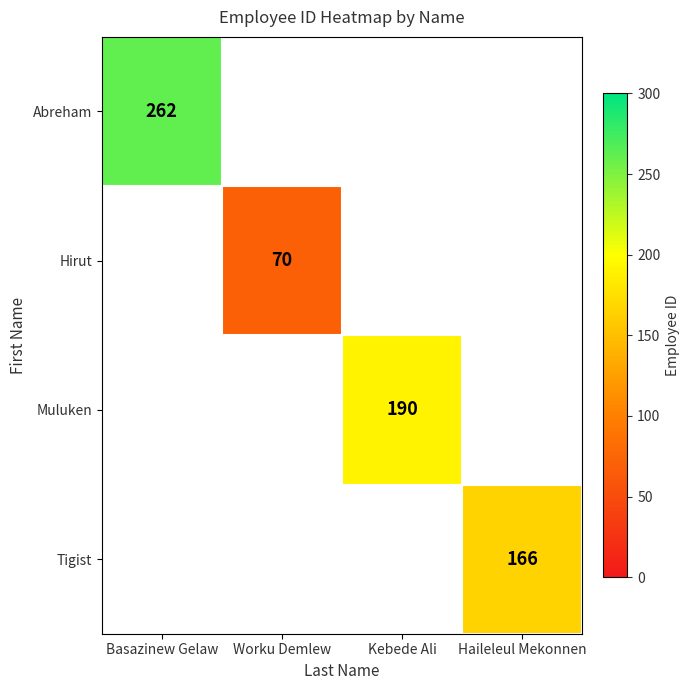

Which series has the largest range (max minus min)?

Abreham